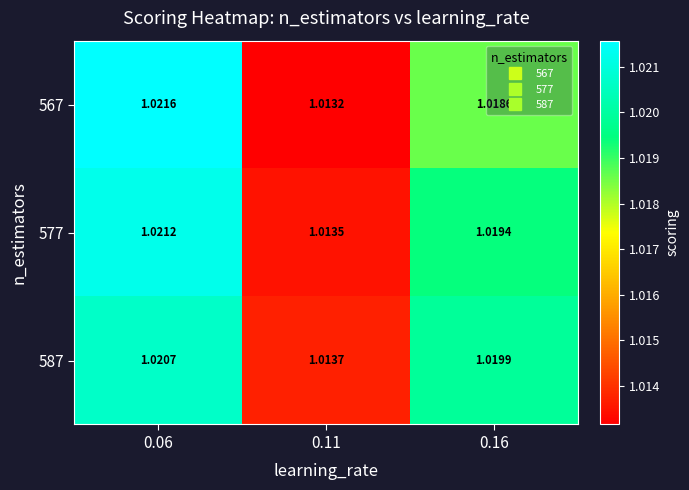

Rank the series by their average value, from highest to lowest.

587, 577, 567